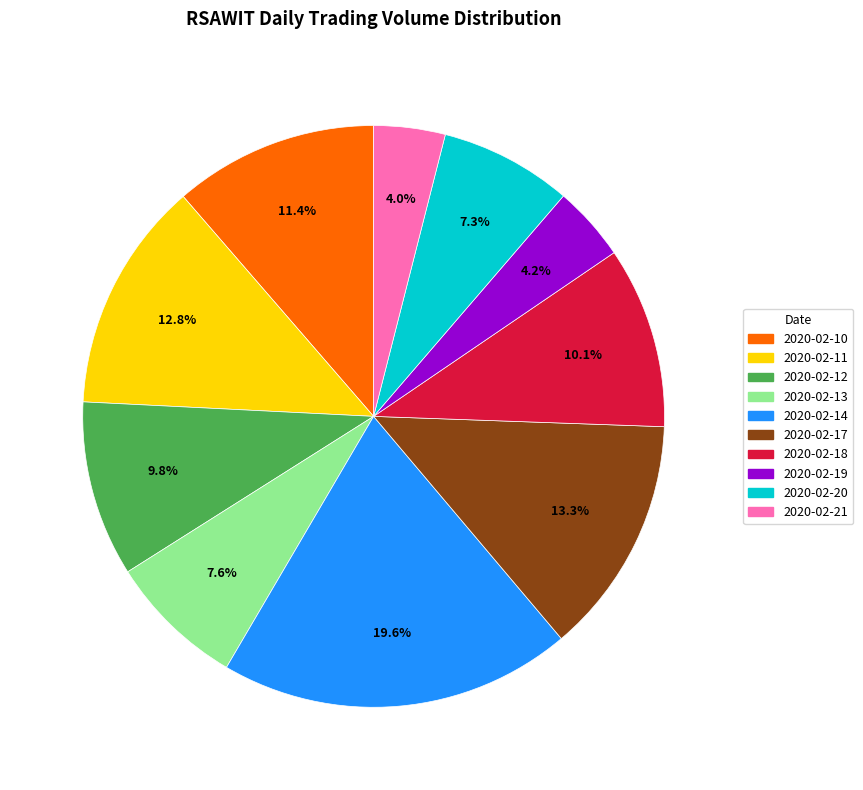

What is the ratio of the value at 2020-02-13 to the value at 2020-02-10?

0.7